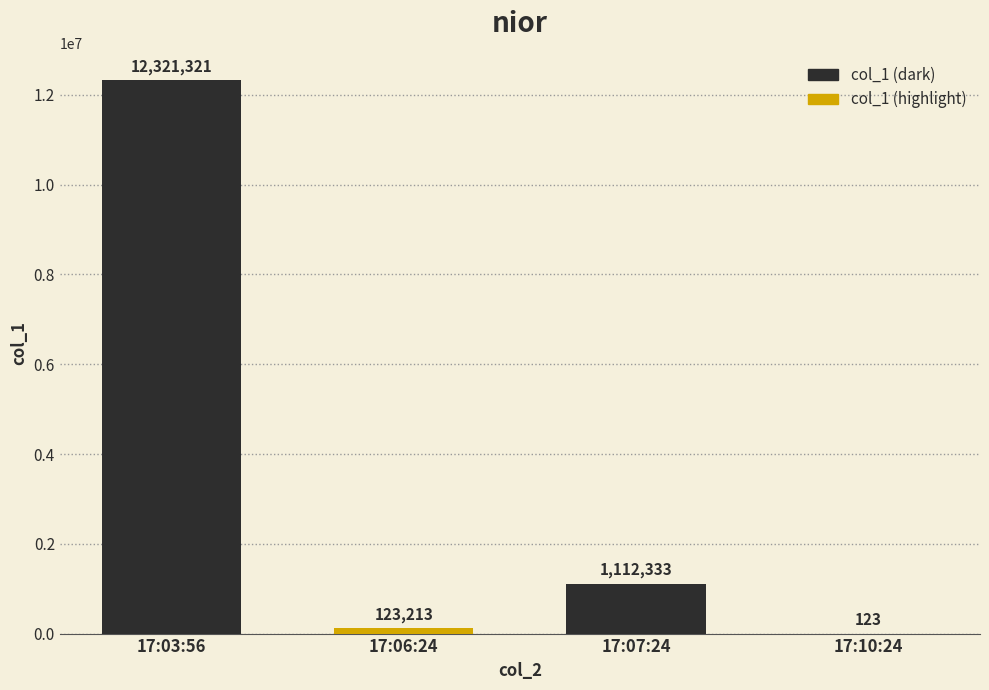

What is the sum of the values at 17:03:56 and 17:06:24?

12444534